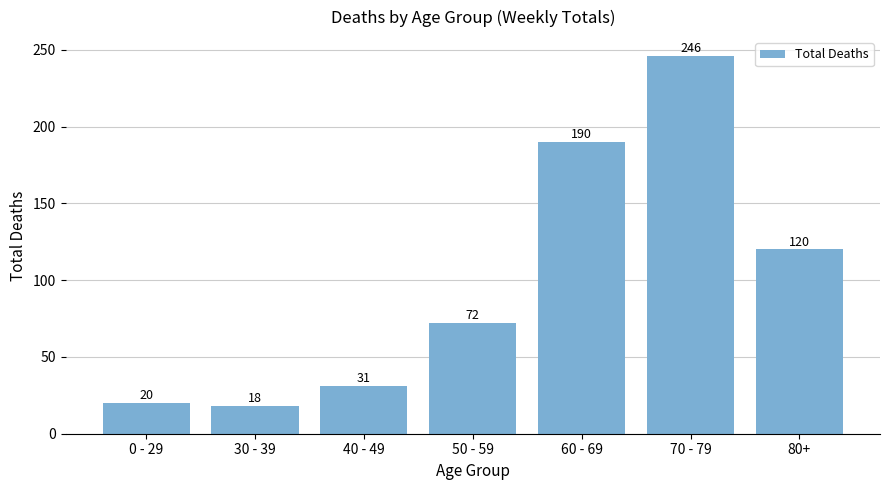

Rank the categories by value from lowest to highest.

30 - 39, 0 - 29, 40 - 49, 50 - 59, 80+, 60 - 69, 70 - 79